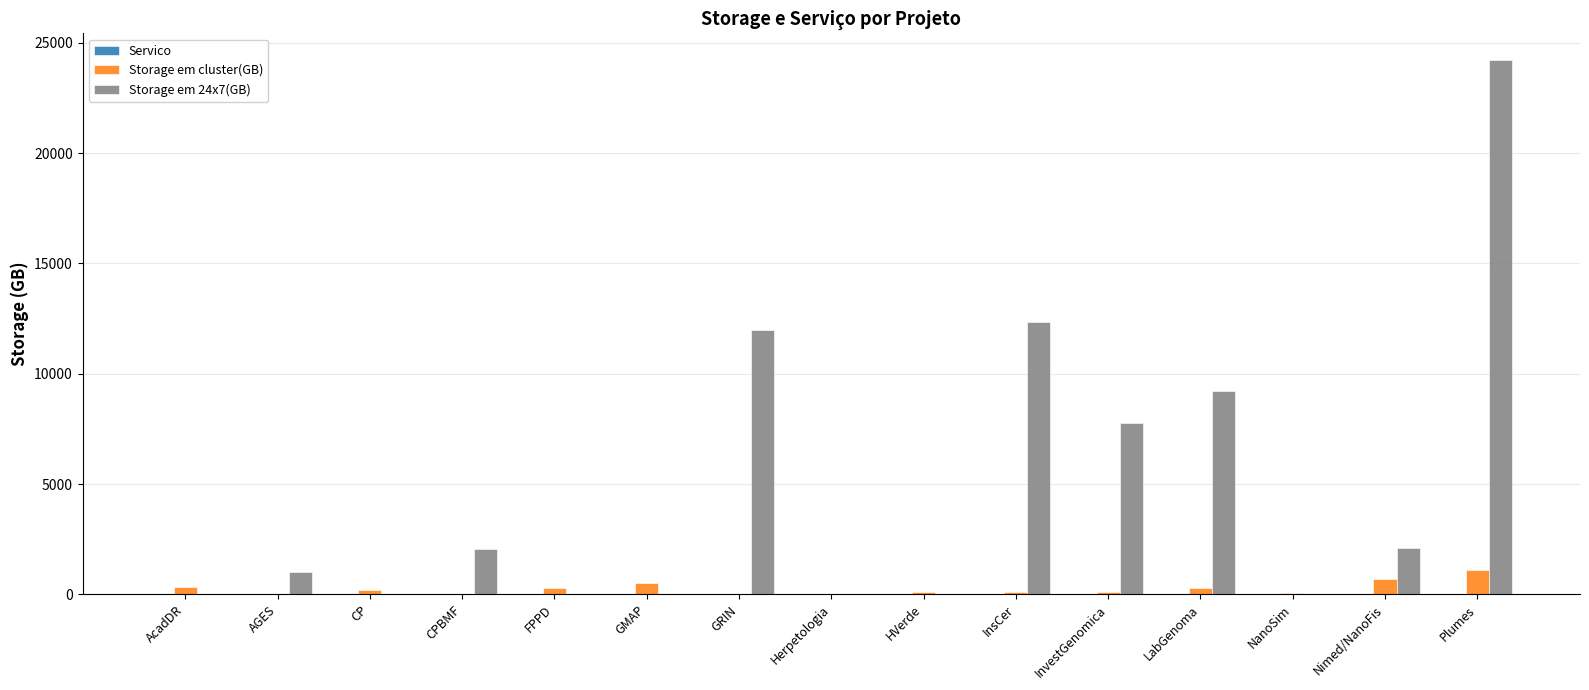

At which label is Storage em 24x7(GB) closest to 12110?

GRIN